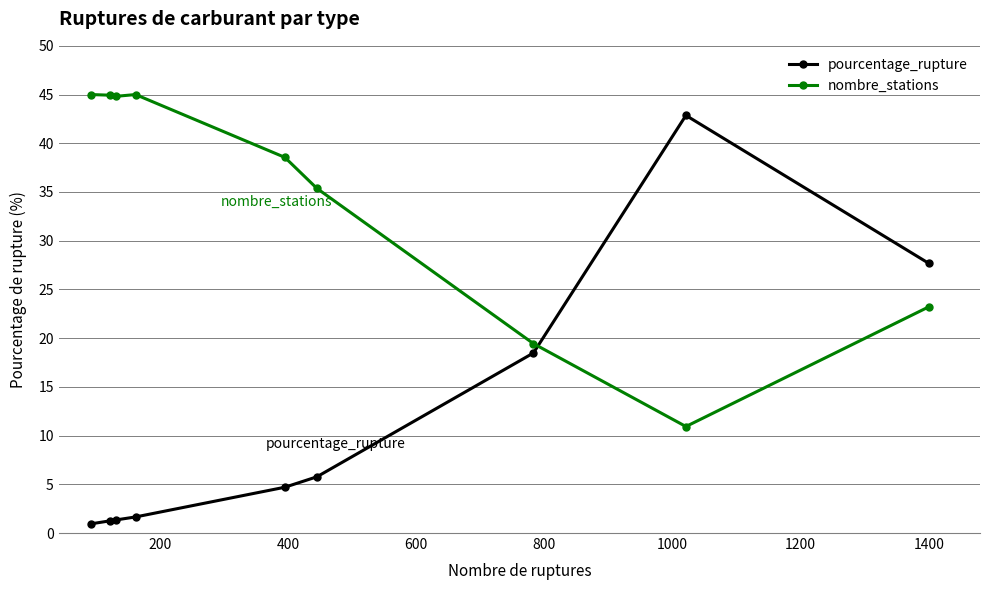

How many times do pourcentage_rupture and nombre_stations cross each other?

1